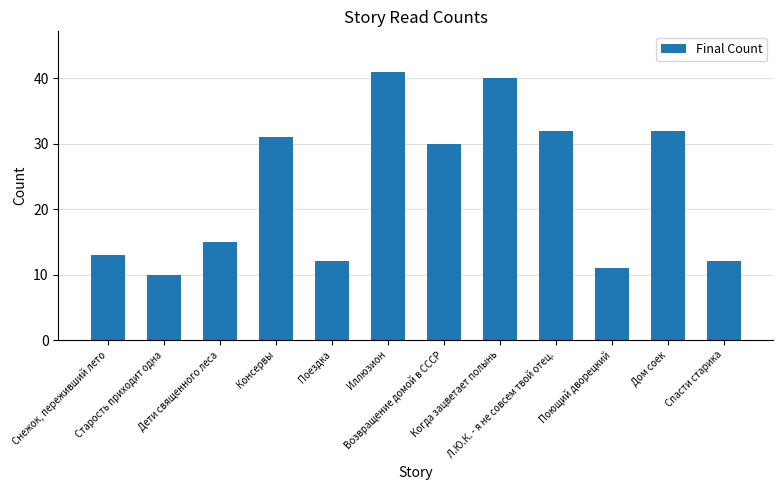

What is the ratio of the value at Спасти старика to the value at Иллюзион?

0.3